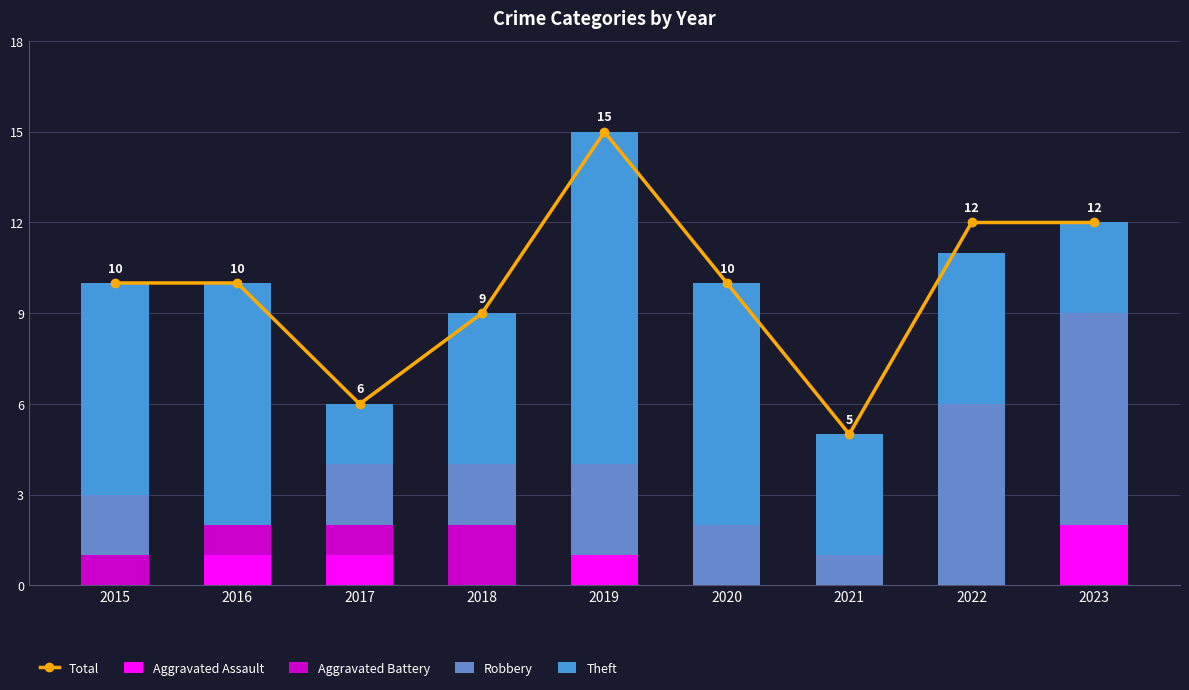

At which label is Robbery closest to 3?

2019